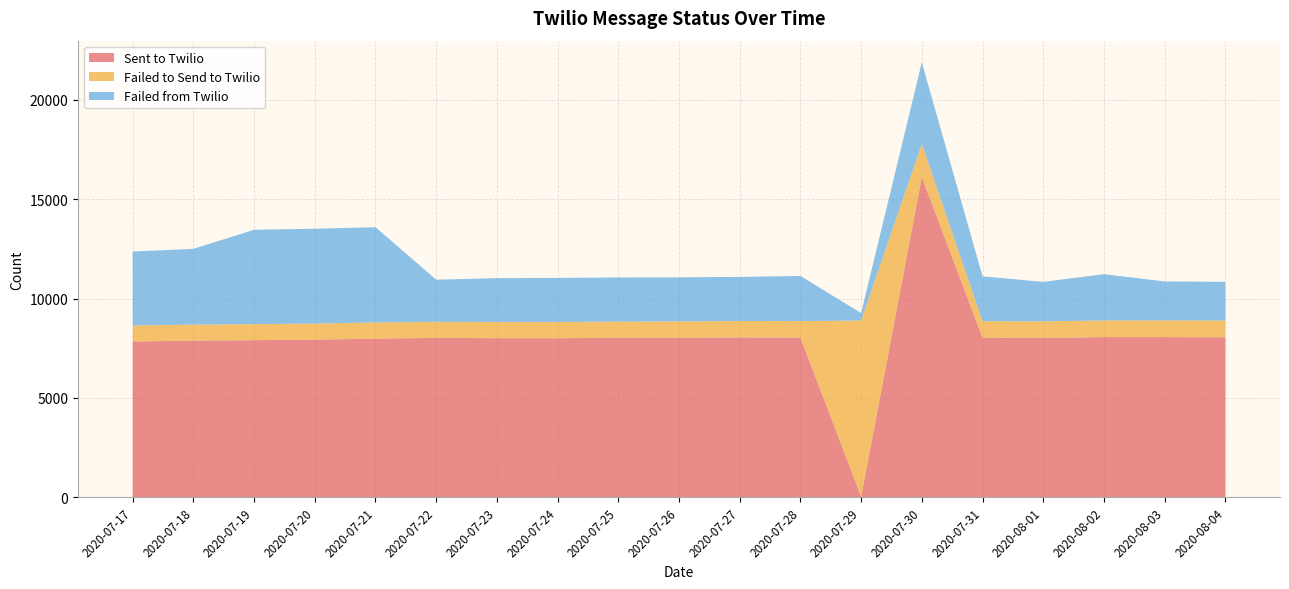

Reading right to left, extract all data points from this chart.

Sent to Twilio: 2020-08-04=8049	2020-08-03=8061	2020-08-02=8060	2020-08-01=8019	2020-07-31=8027	2020-07-30=16115	2020-07-29=32	2020-07-28=8040	2020-07-27=8045	2020-07-26=8031	2020-07-25=8025	2020-07-24=8005	2020-07-23=8007	2020-07-22=8019	2020-07-21=7985	2020-07-20=7933	2020-07-19=7906	2020-07-18=7884	2020-07-17=7840
Failed to Send to Twilio: 2020-08-04=845	2020-08-03=842	2020-08-02=839	2020-08-01=837	2020-07-31=835	2020-07-30=1667	2020-07-29=8863	2020-07-28=828	2020-07-27=825	2020-07-26=821	2020-07-25=818	2020-07-24=816	2020-07-23=815	2020-07-22=814	2020-07-21=814	2020-07-20=811	2020-07-19=808	2020-07-18=806	2020-07-17=805
Failed from Twilio: 2020-08-04=1949	2020-08-03=1959	2020-08-02=2327	2020-08-01=1983	2020-07-31=2256	2020-07-30=4100	2020-07-29=375	2020-07-28=2270	2020-07-27=2220	2020-07-26=2216	2020-07-25=2218	2020-07-24=2218	2020-07-23=2206	2020-07-22=2115	2020-07-21=4793	2020-07-20=4768	2020-07-19=4748	2020-07-18=3809	2020-07-17=3723